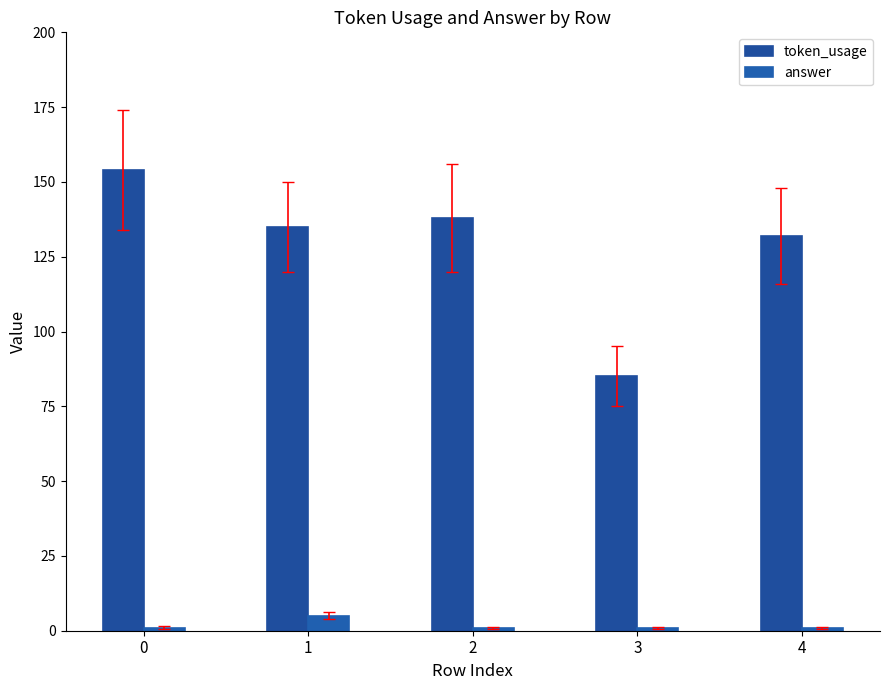

How many bars are there in each group?

2